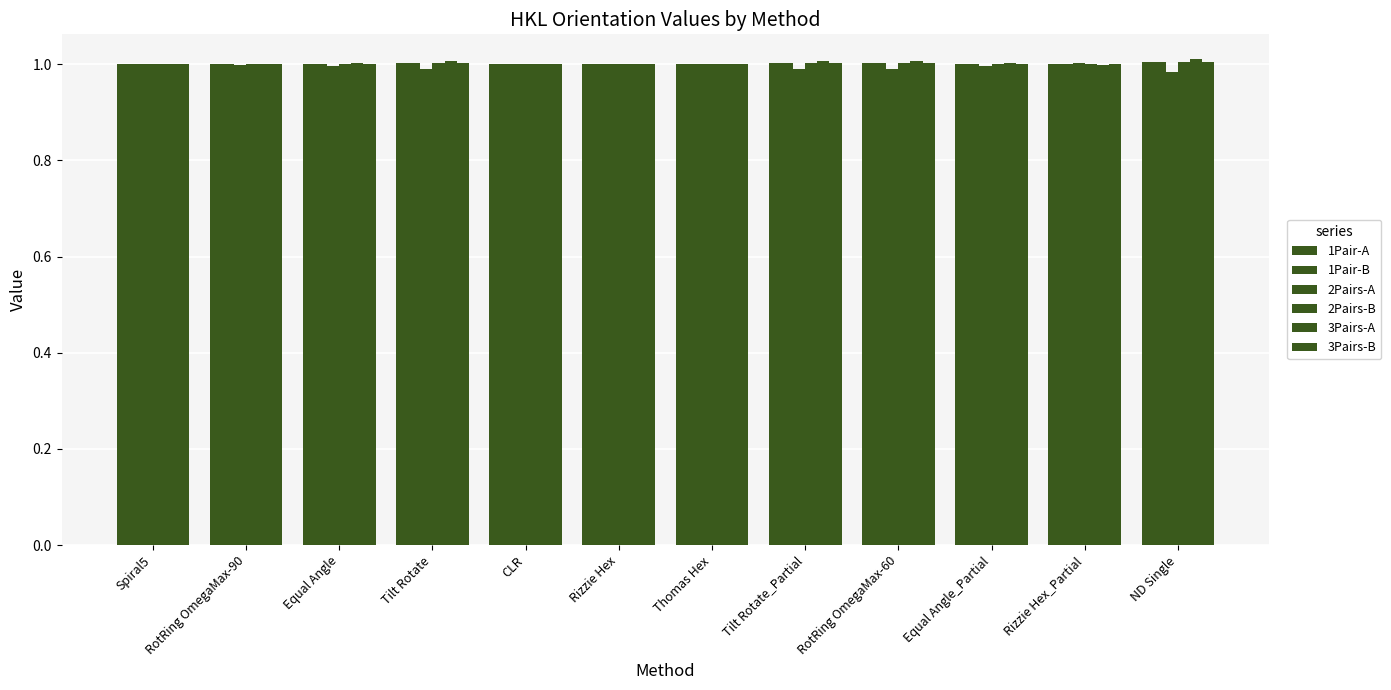

The value of 3Pairs-A at ND Single is 1.4. True or false?

False